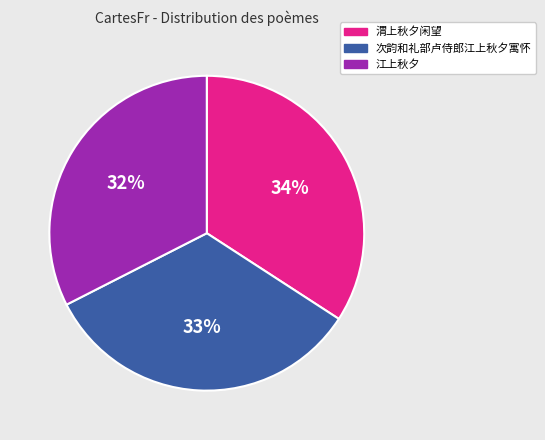

How many segments does this pie chart have?

3